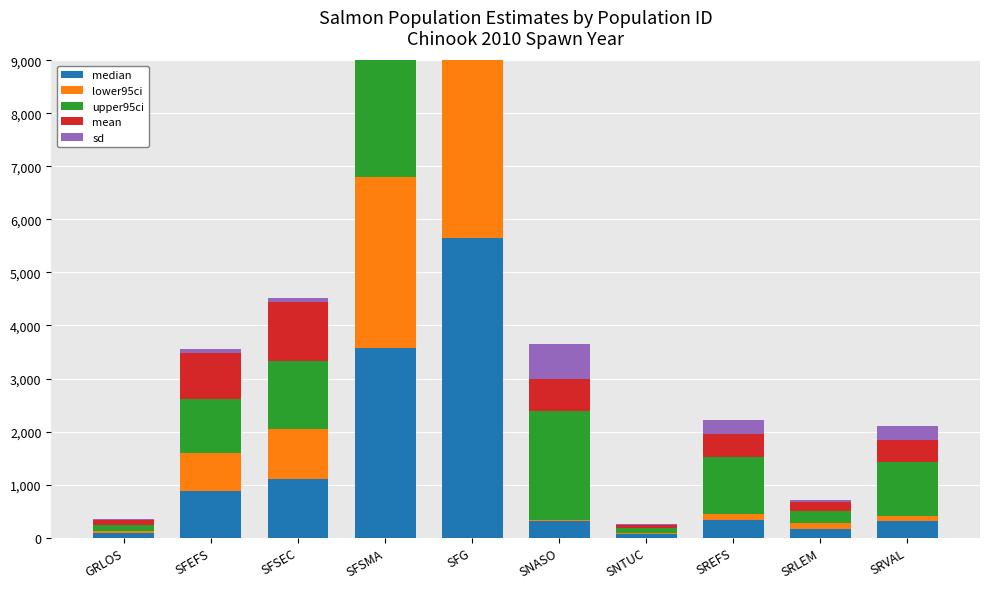

Does the chart contain any negative values?

No